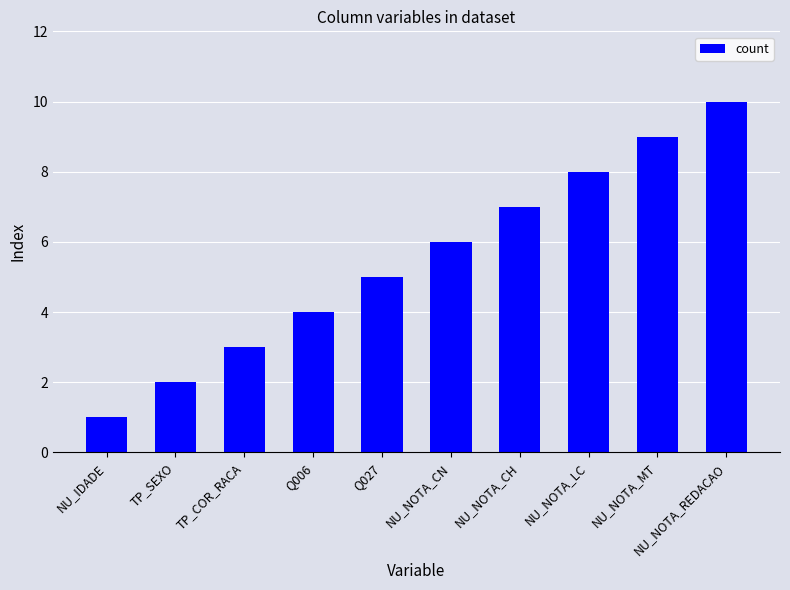

Reading left to right, list all the values displayed in this chart.

1	2	3	4	5	6	7	8	9	10